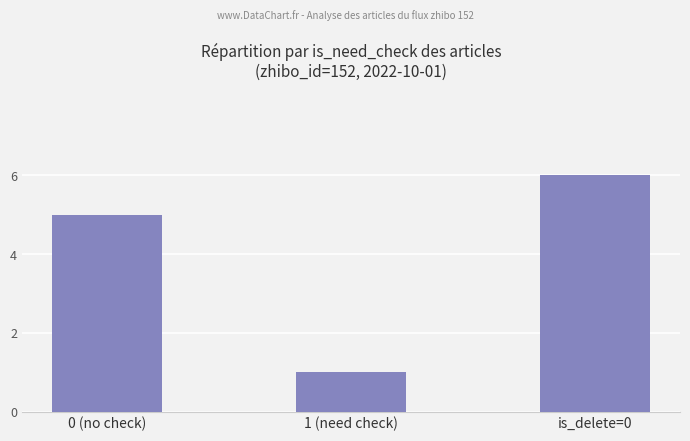

List the labels in order of value, largest first.

is_delete=0, 0 (no check), 1 (need check)